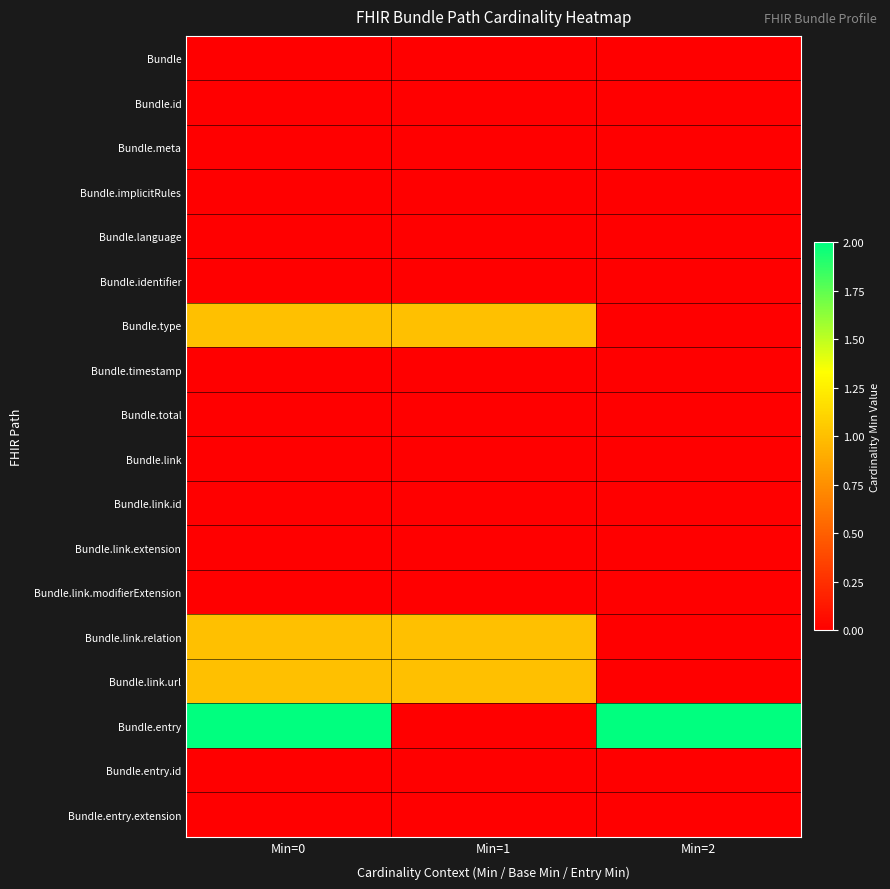

Reading right to left, list all the values displayed in this chart.

Bundle: Min=2=0	Min=1=0	Min=0=0
Bundle.id: Min=2=0	Min=1=0	Min=0=0
Bundle.meta: Min=2=0	Min=1=0	Min=0=0
Bundle.implicitRules: Min=2=0	Min=1=0	Min=0=0
Bundle.language: Min=2=0	Min=1=0	Min=0=0
Bundle.identifier: Min=2=0	Min=1=0	Min=0=0
Bundle.type: Min=2=0	Min=1=1	Min=0=1
Bundle.timestamp: Min=2=0	Min=1=0	Min=0=0
Bundle.total: Min=2=0	Min=1=0	Min=0=0
Bundle.link: Min=2=0	Min=1=0	Min=0=0
Bundle.link.id: Min=2=0	Min=1=0	Min=0=0
Bundle.link.extension: Min=2=0	Min=1=0	Min=0=0
Bundle.link.modifierExtension: Min=2=0	Min=1=0	Min=0=0
Bundle.link.relation: Min=2=0	Min=1=1	Min=0=1
Bundle.link.url: Min=2=0	Min=1=1	Min=0=1
Bundle.entry: Min=2=2	Min=1=0	Min=0=2
Bundle.entry.id: Min=2=0	Min=1=0	Min=0=0
Bundle.entry.extension: Min=2=0	Min=1=0	Min=0=0